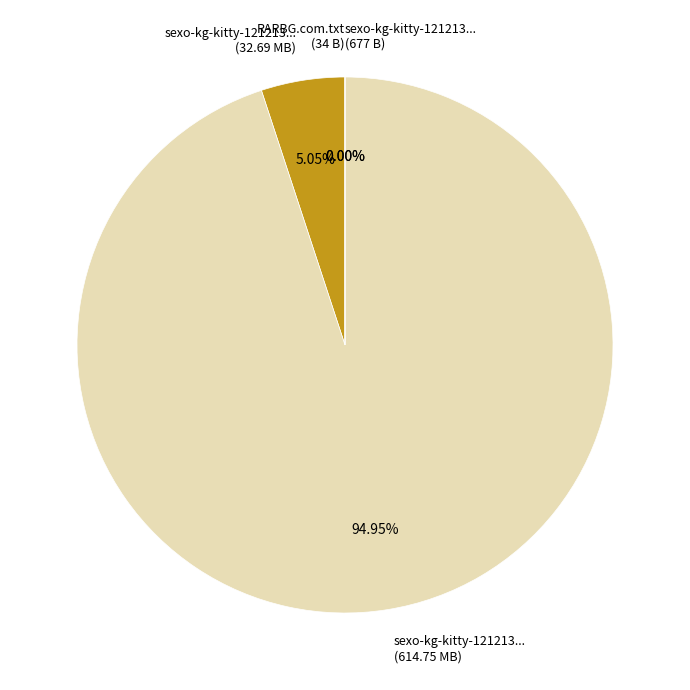

Is sexo-kg-kitty-121213... (614.75 MB) the majority of the pie?

Yes